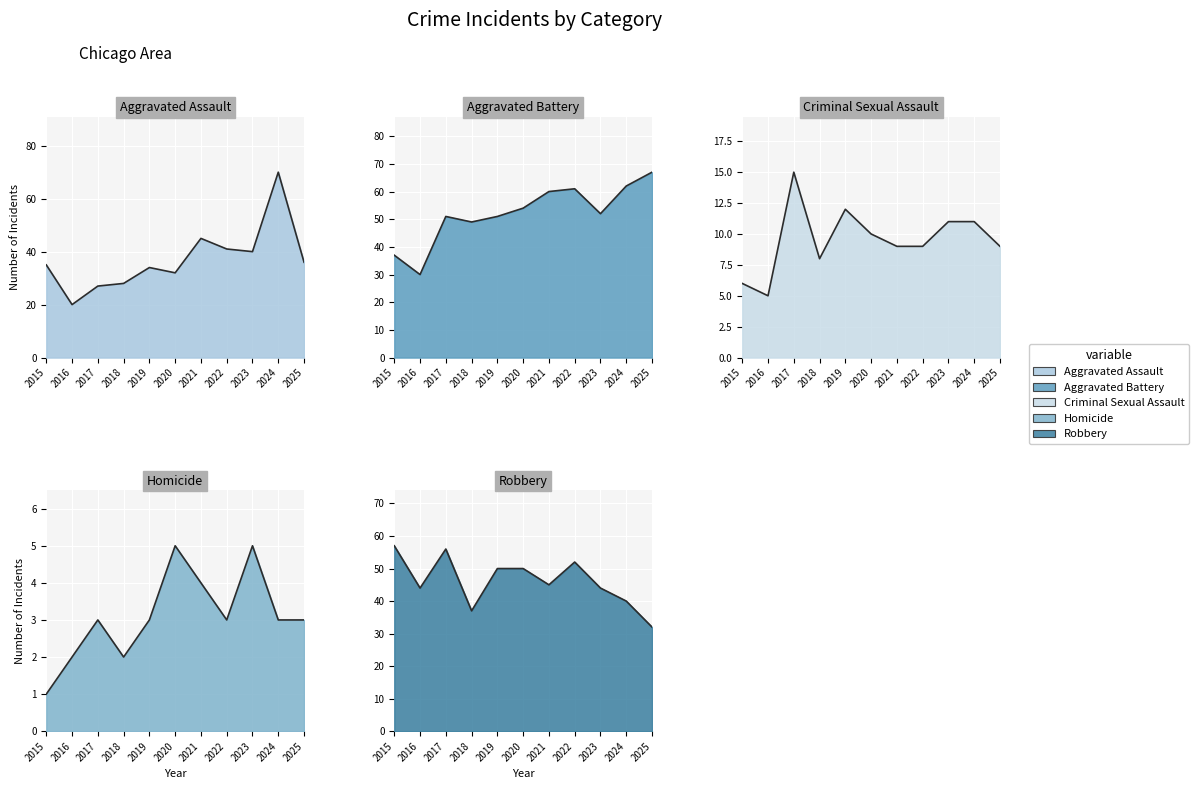

List the series in order of their peak value, lowest first.

Homicide, Criminal Sexual Assault, Robbery, Aggravated Battery, Aggravated Assault